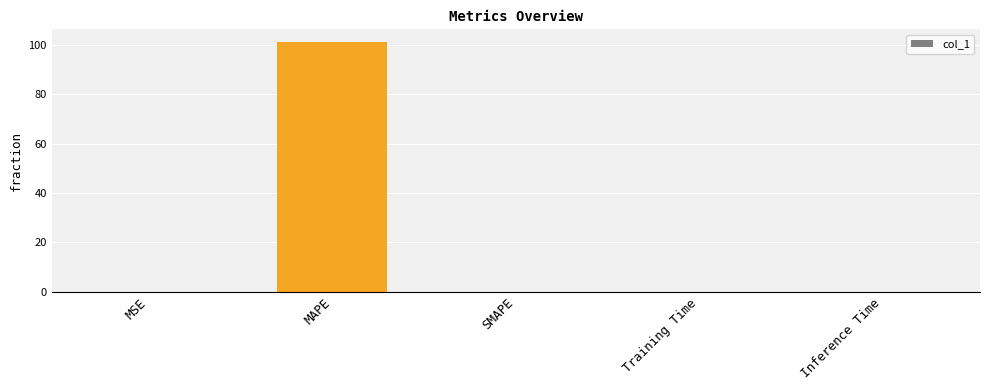

Count the number of categories in the chart.

5